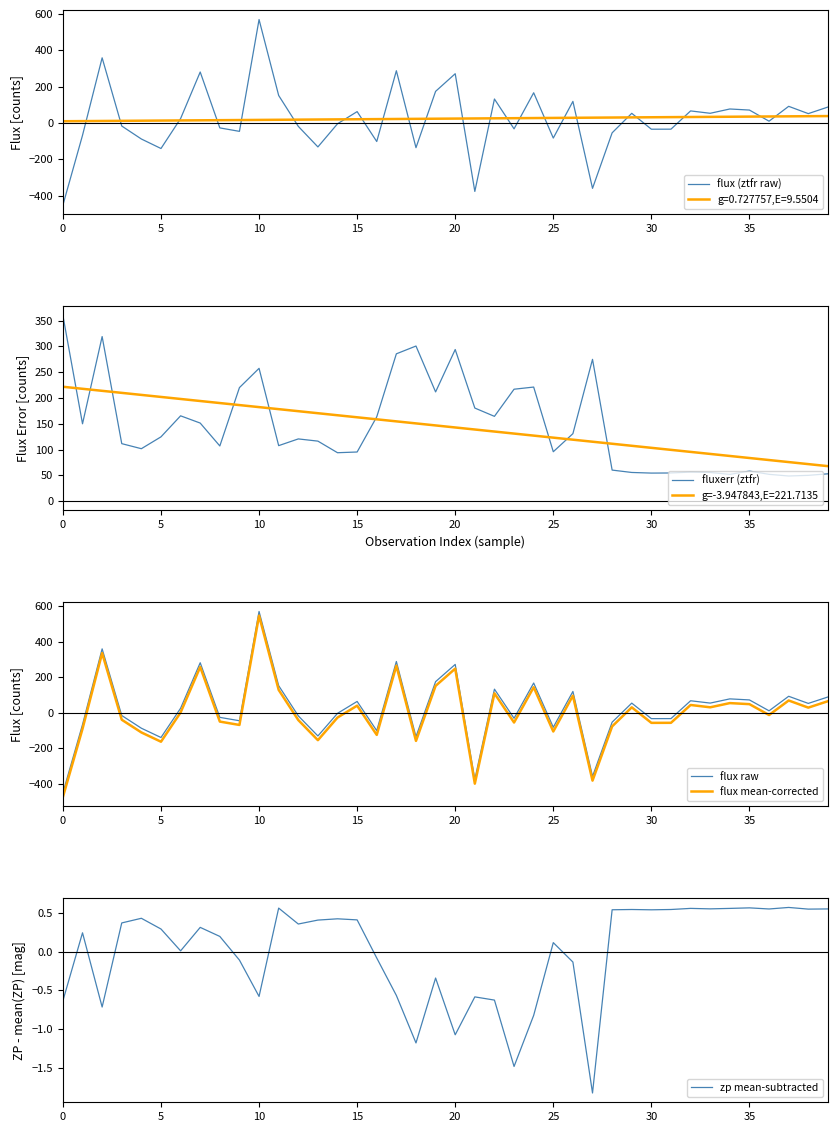

True or false: flux mean-corrected and flux raw intersect in this chart.

False